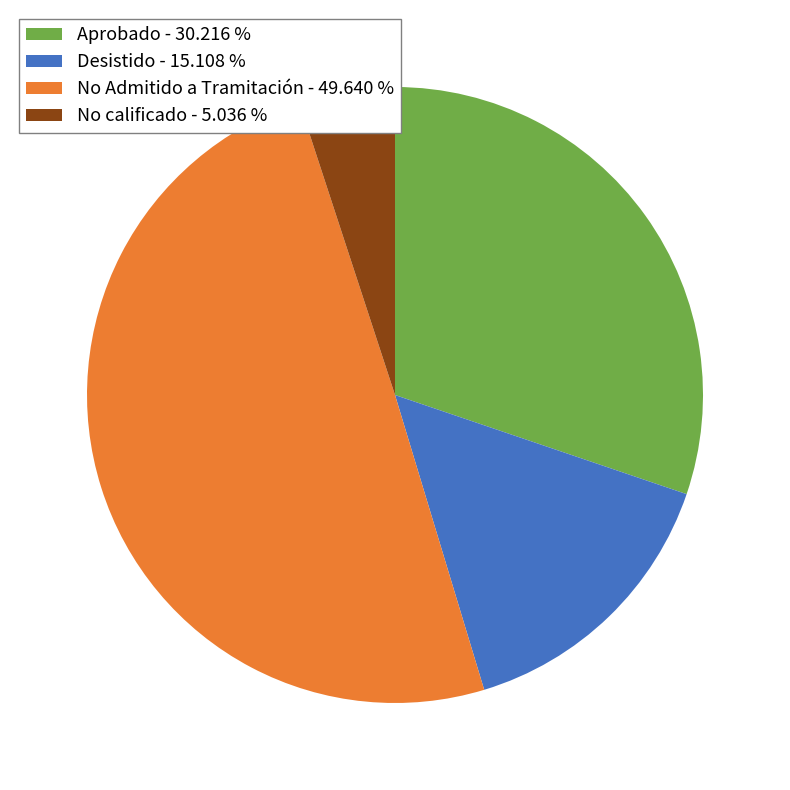

How many slices are in this pie chart?

4